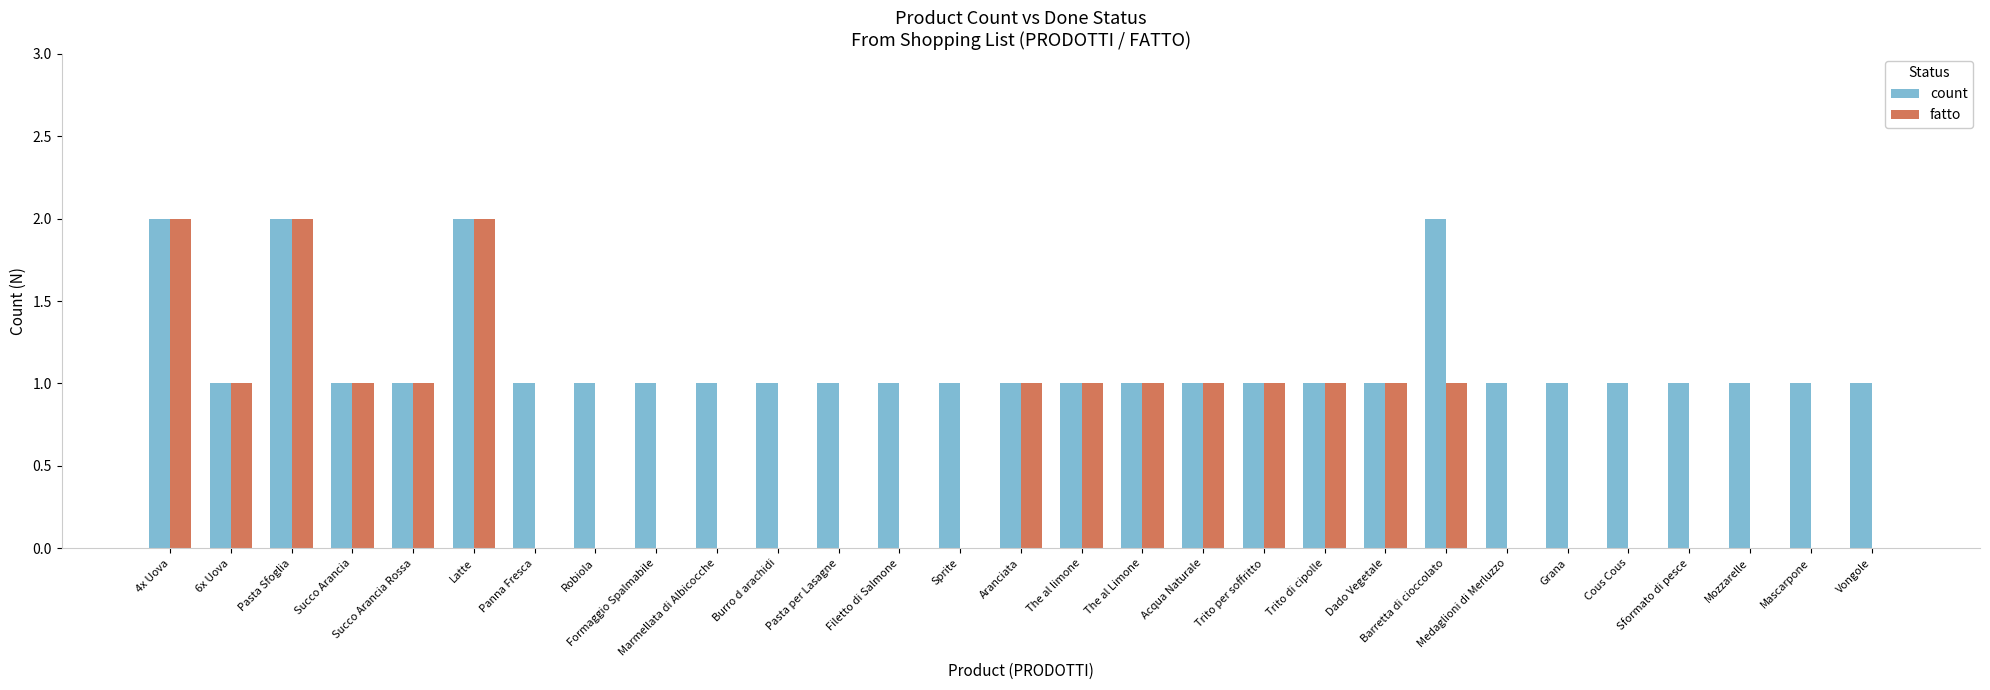

What is the sum of all count values?

33